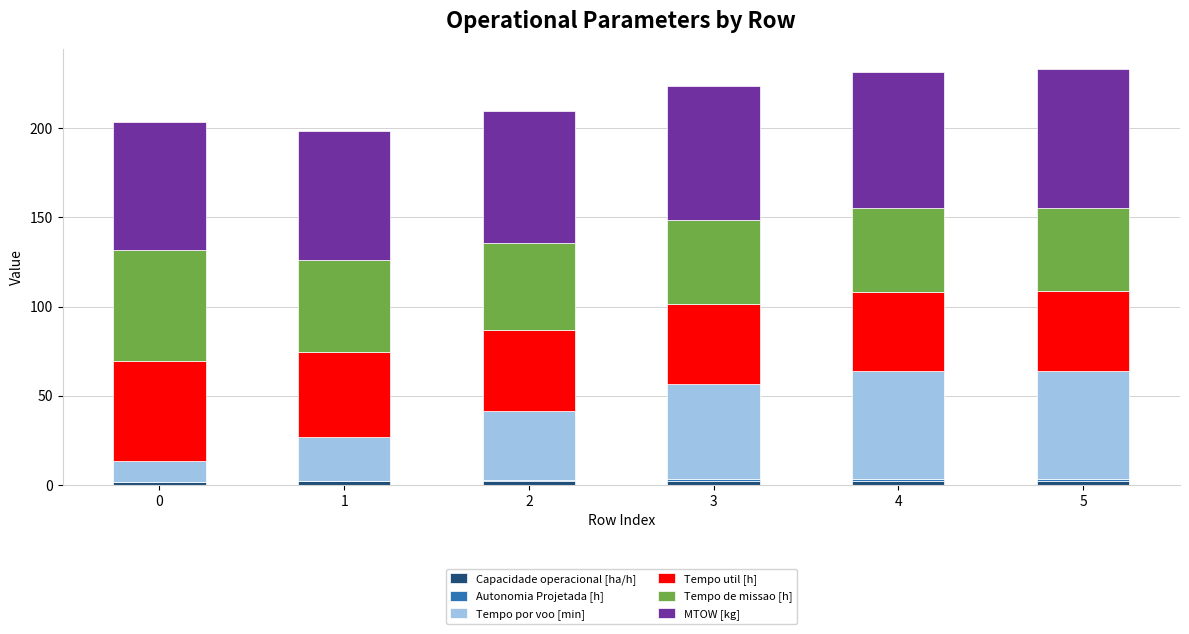

Between 3 and 5, which is larger?

5